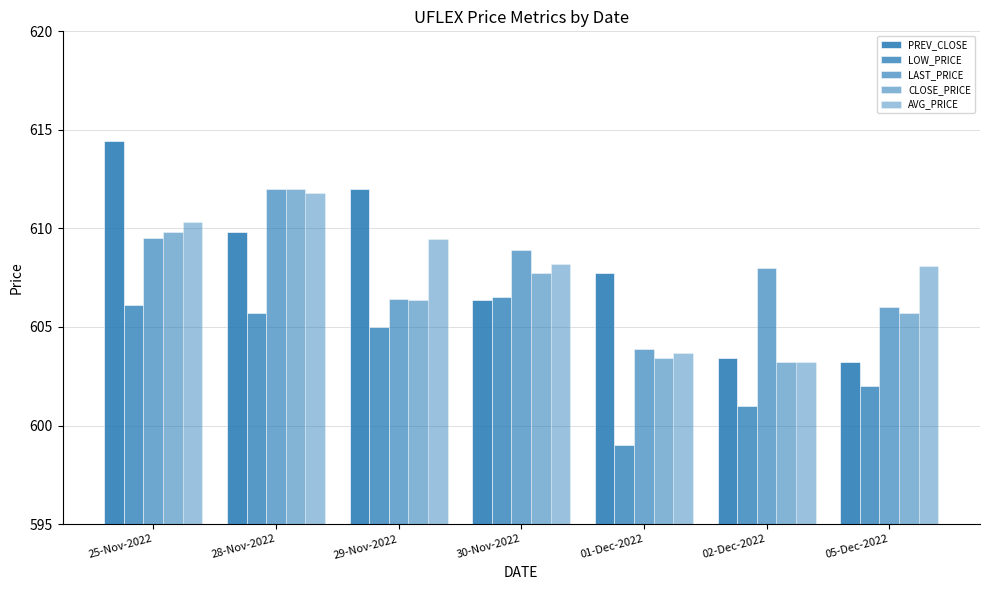

Reading left to right, transcribe all the data shown in this chart.

PREV_CLOSE: 614.5	609.8	612.0	606.4	607.8	603.5	603.2
LOW_PRICE: 606.1	605.7	605.0	606.5	599.0	601.0	602.0
LAST_PRICE: 609.5	612.0	606.4	608.9	603.9	608.0	606.0
CLOSE_PRICE: 609.8	612.0	606.4	607.8	603.5	603.2	605.7
AVG_PRICE: 610.3	611.8	609.5	608.2	603.7	603.2	608.1